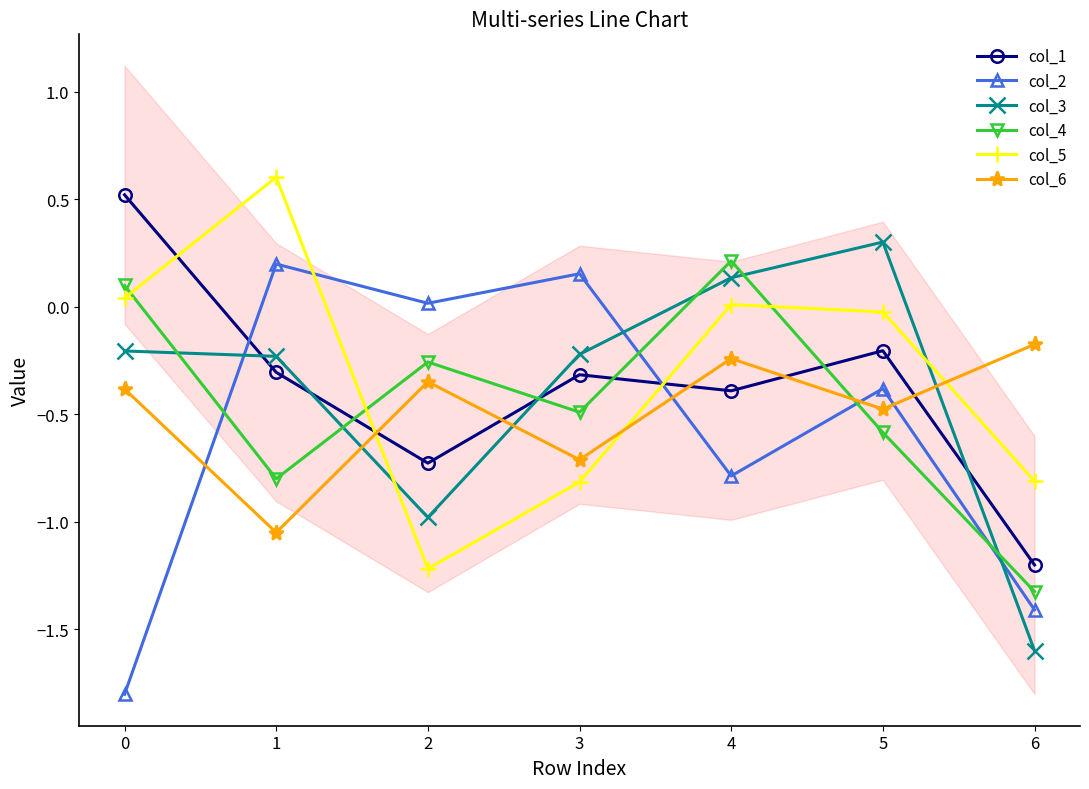

Is the value of col_4 at 0 greater than the value of col_1 at 6?

Yes